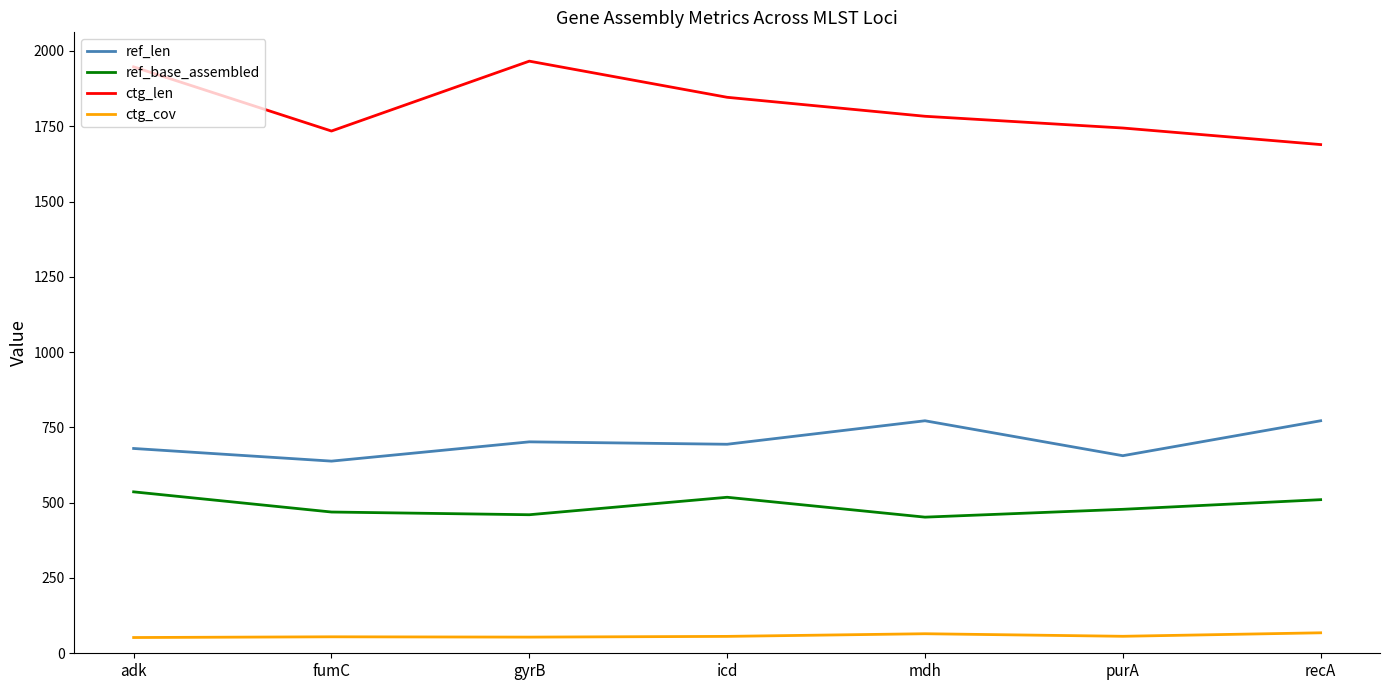

What is the difference between the ref_len values at gyrB and recA?

70.0